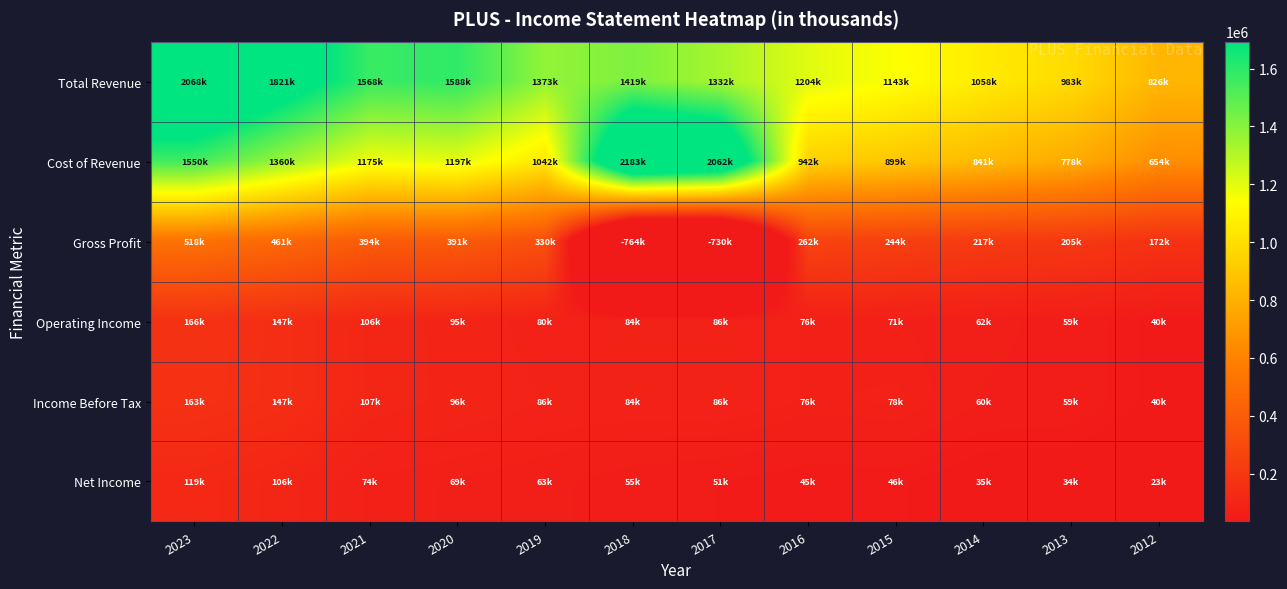

How many data points does each series have?

12